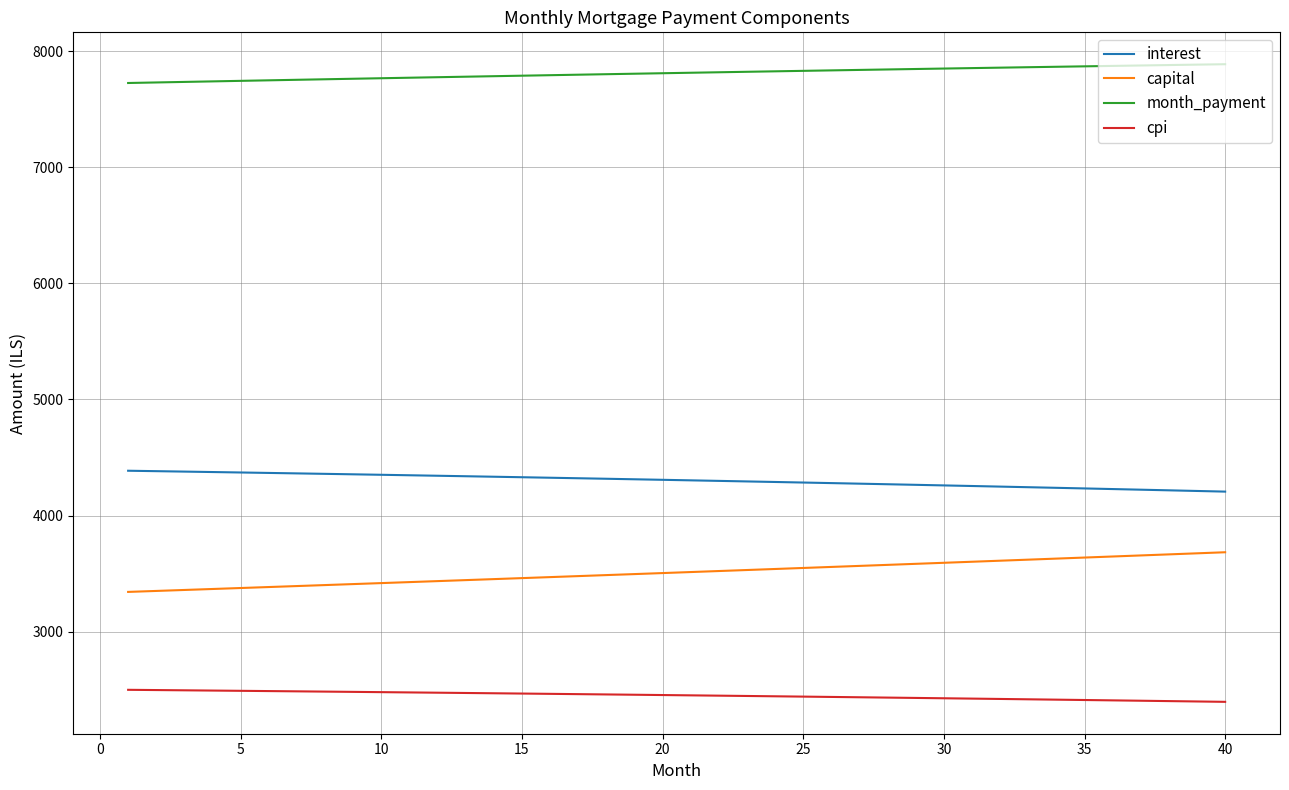

List the series in order of their peak value, highest first.

month_payment, interest, capital, cpi